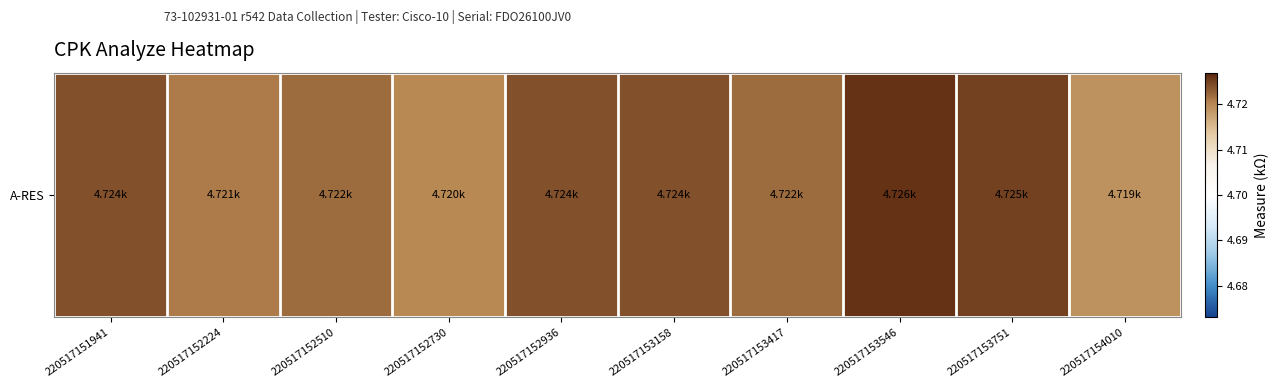

Which category has the lowest value across all series?

220517154010